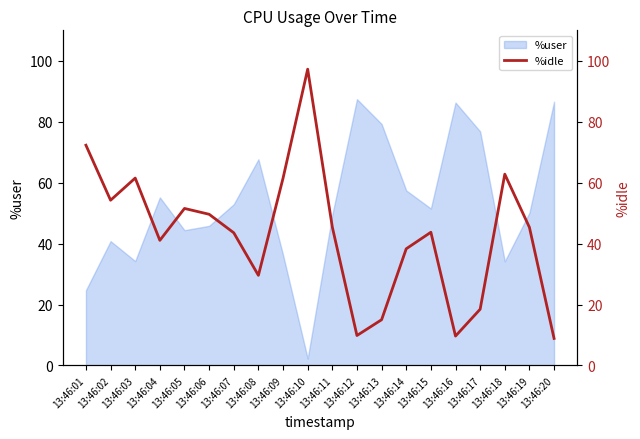

Between 13:46:19 and 13:46:06, which is larger?

13:46:06